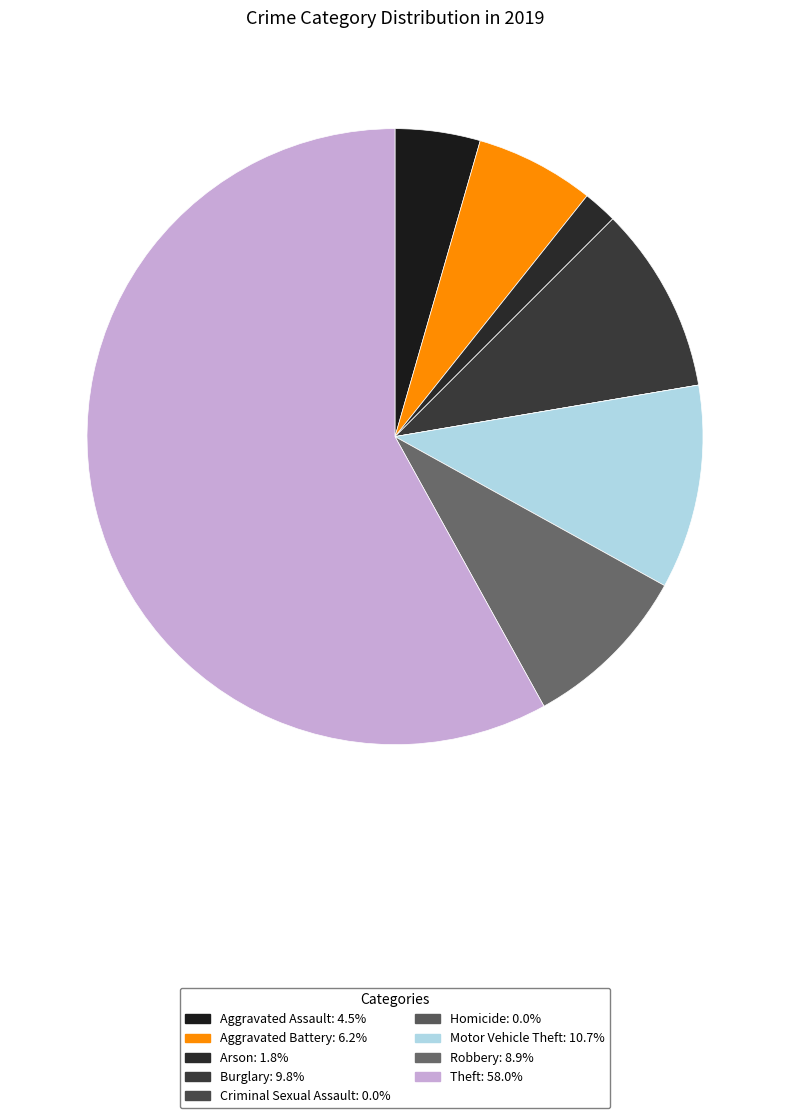

To the nearest percent, what is the difference between the largest and smallest slice percentages?

58%